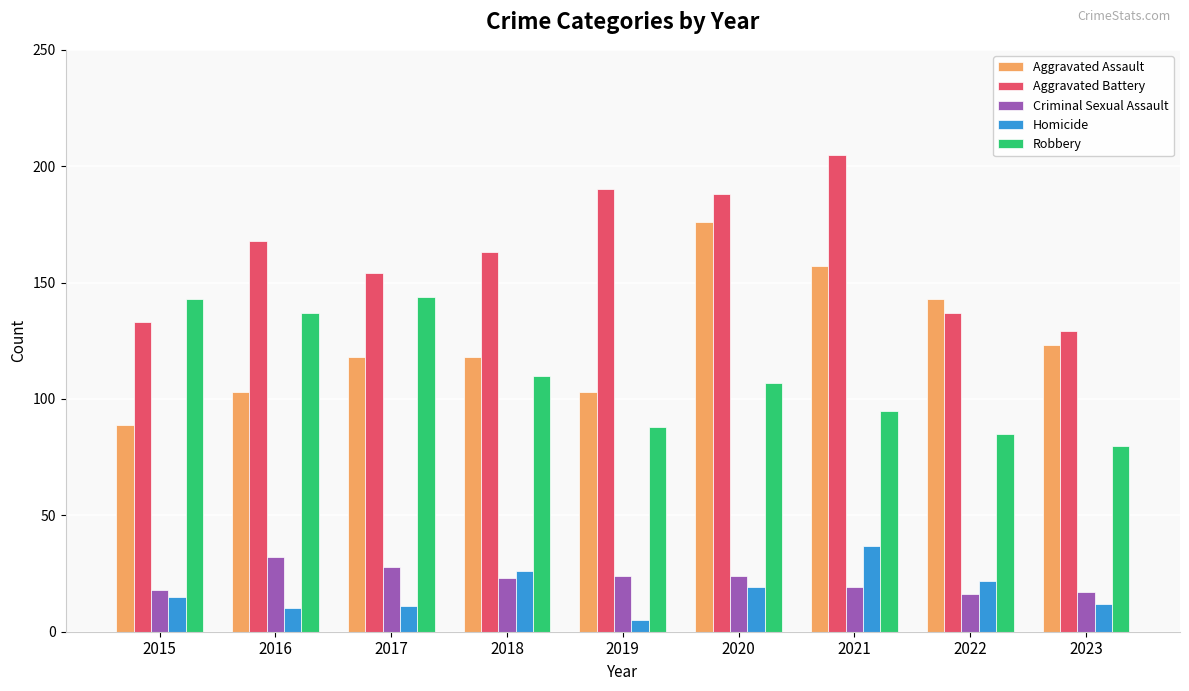

At which label does Aggravated Battery first exceed 163?

2016